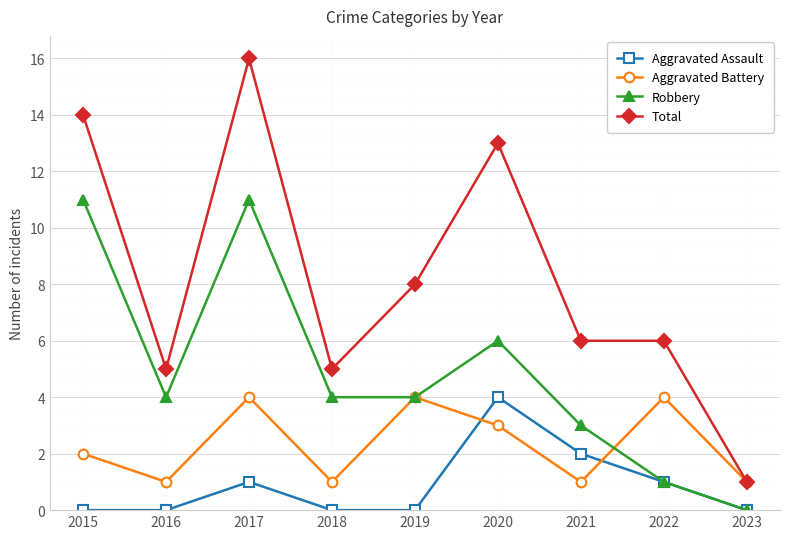

Which series has the largest total across all categories?

Total